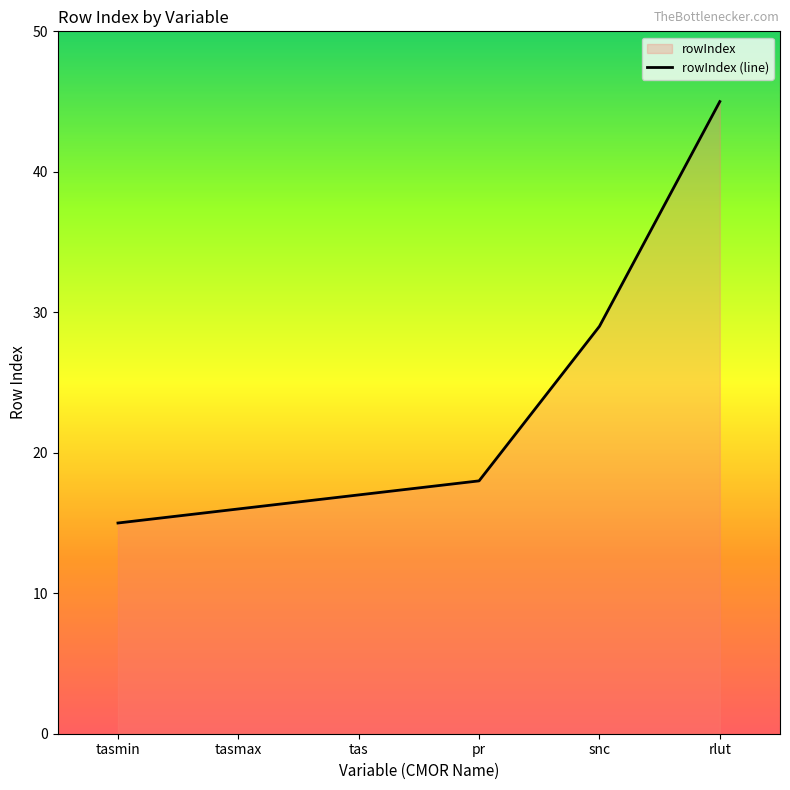

The chart shows a value of 14 at rlut. True or false?

False